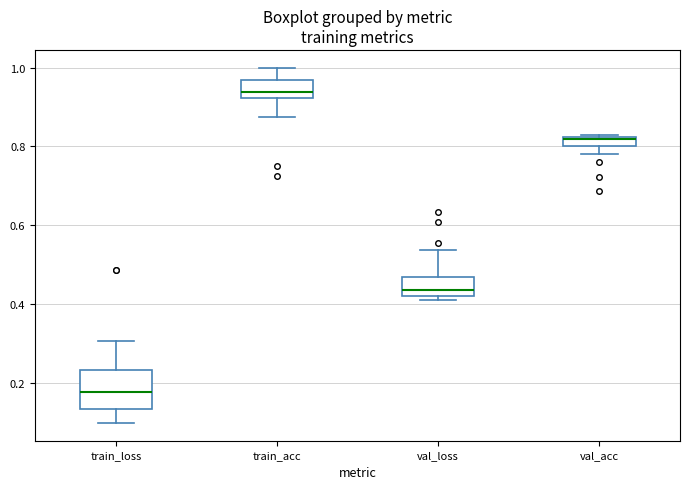

Where does the lower whisker of the box for train_loss end on the y-axis? The values are not printed on the chart, so give them approximately, as read against the axis.

0.10